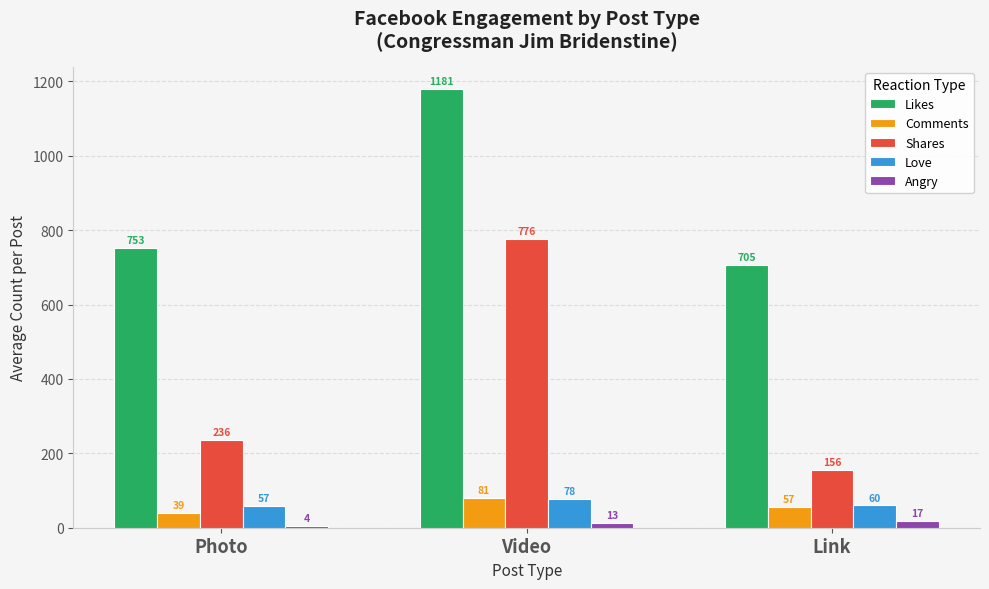

Is it true that Shares equals 229.4 at Link?

False